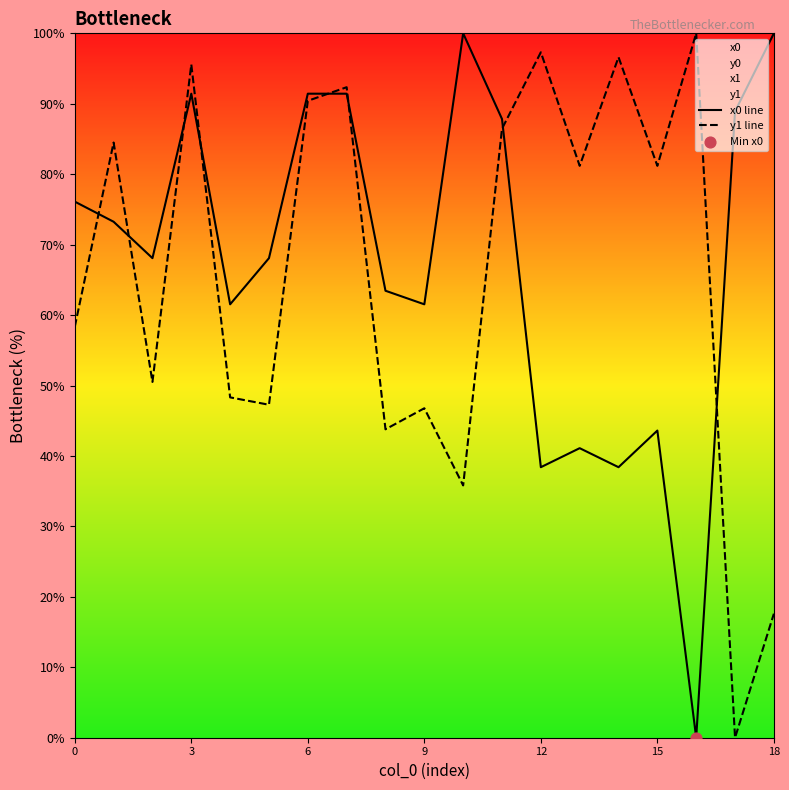

Which series reaches the maximum Y coordinate?

x0 line